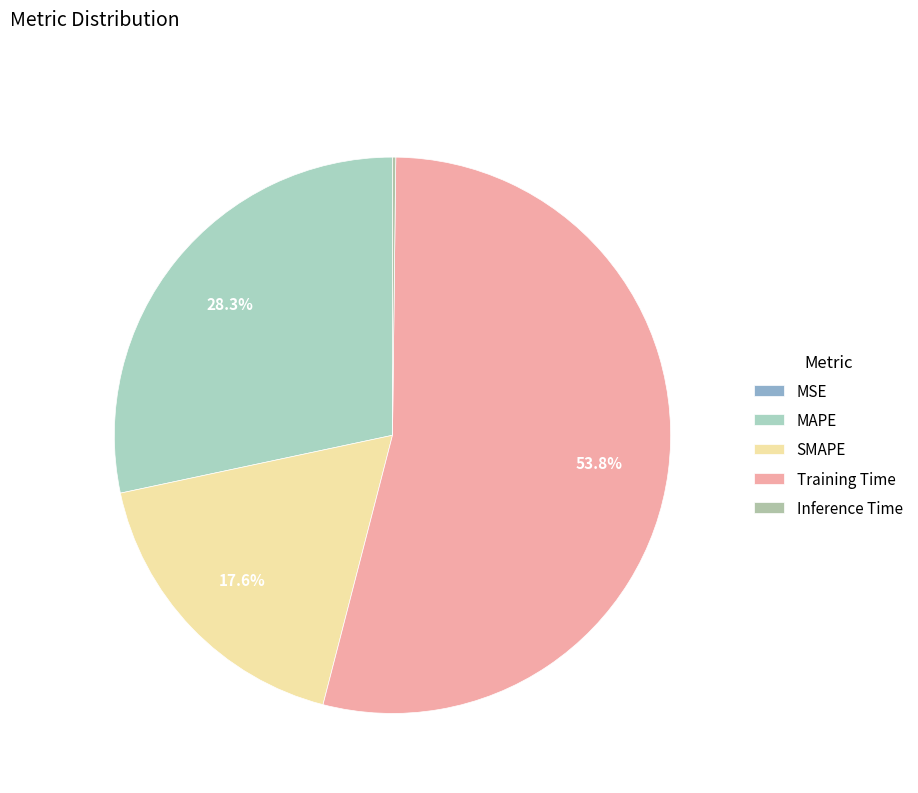

To the nearest percent, what is the difference between the largest and smallest slice percentages?

54%